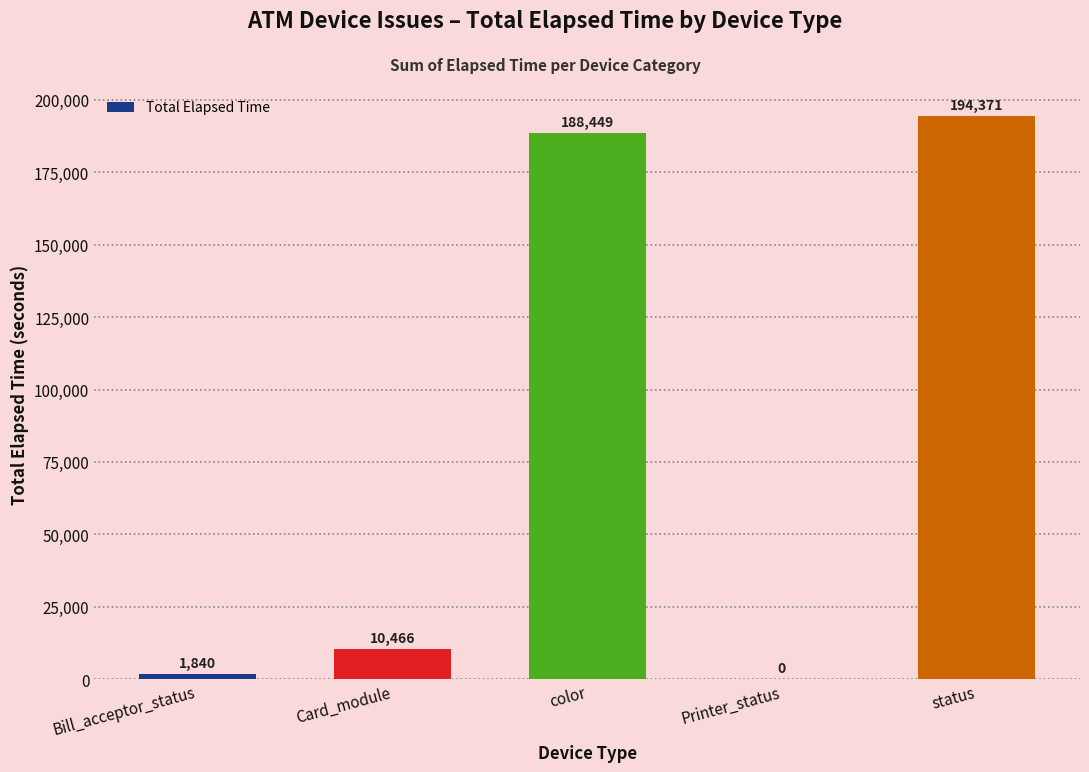

Reading right to left, list all the values displayed in this chart.

status=194371	Printer_status=0	color=188449	Card_module=10466	Bill_acceptor_status=1840